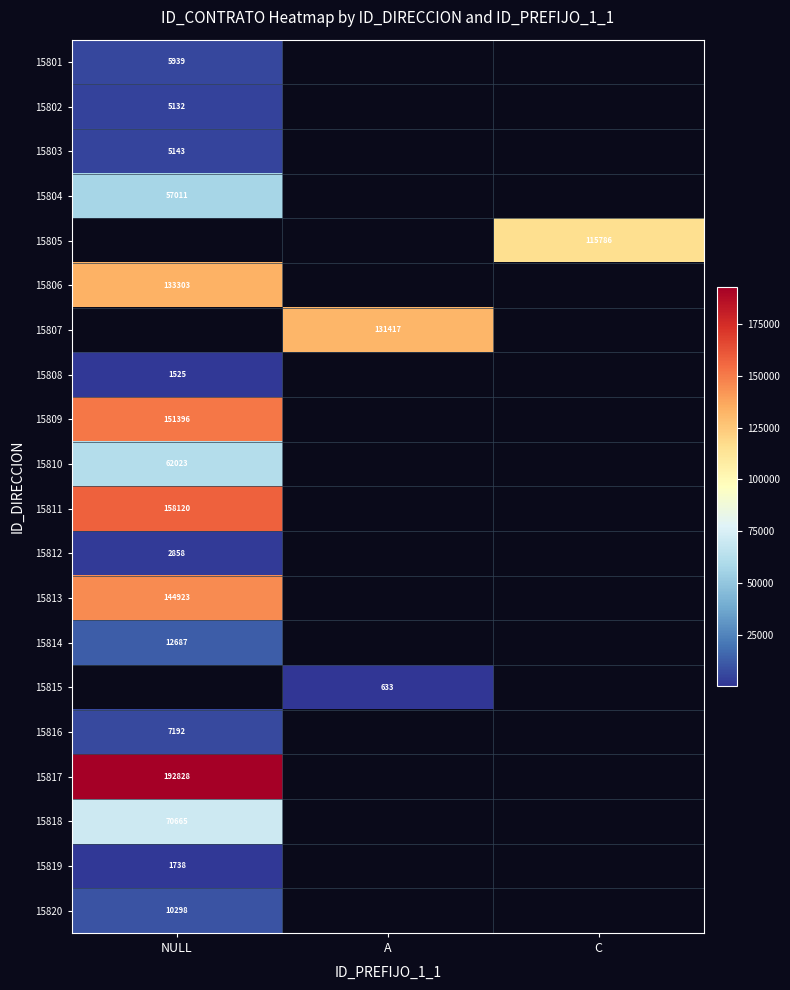

The 15811 series shows 158120 at NULL. True or false?

True